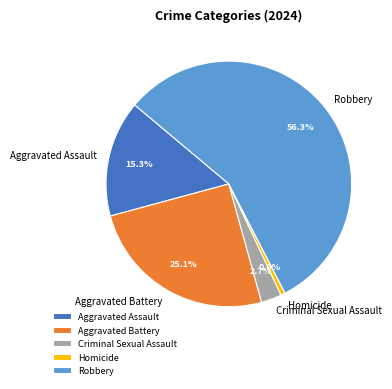

The Aggravated Battery slice represents 25% of the pie. True or false?

True